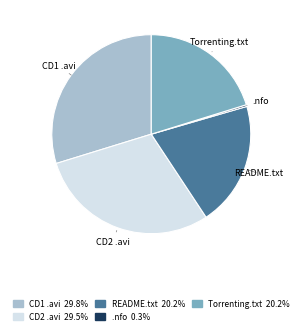

How many slices are in this pie chart?

5